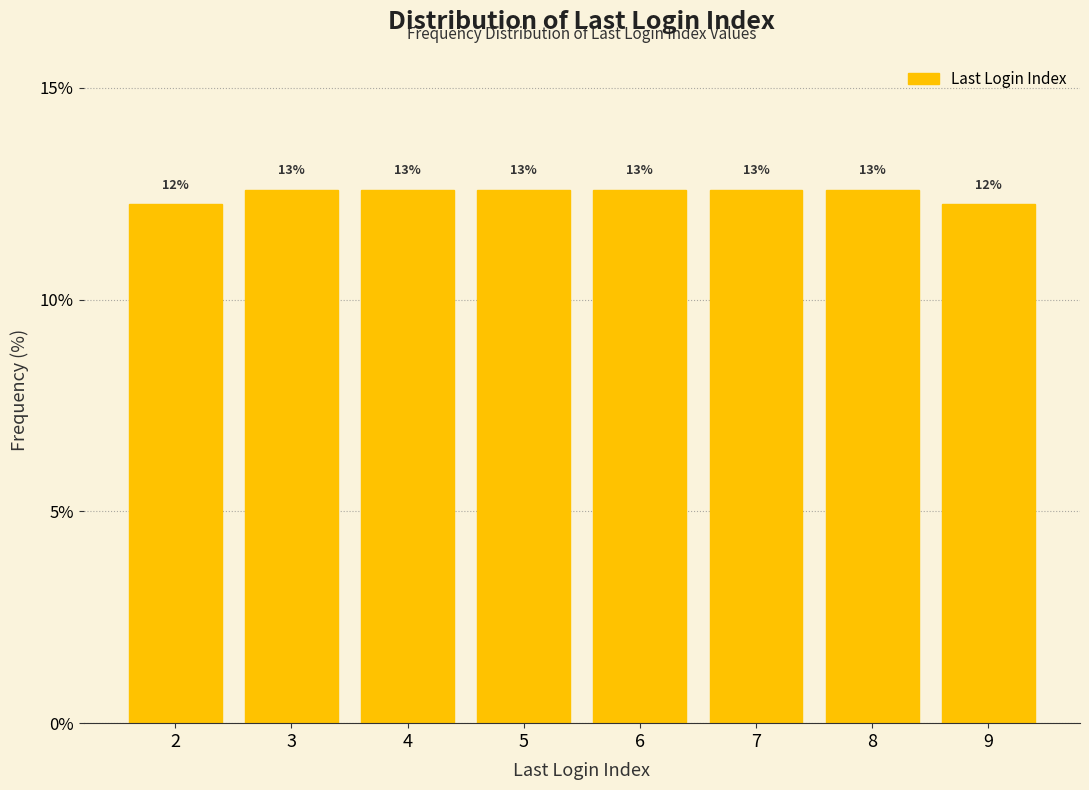

How many bars are there in total?

8